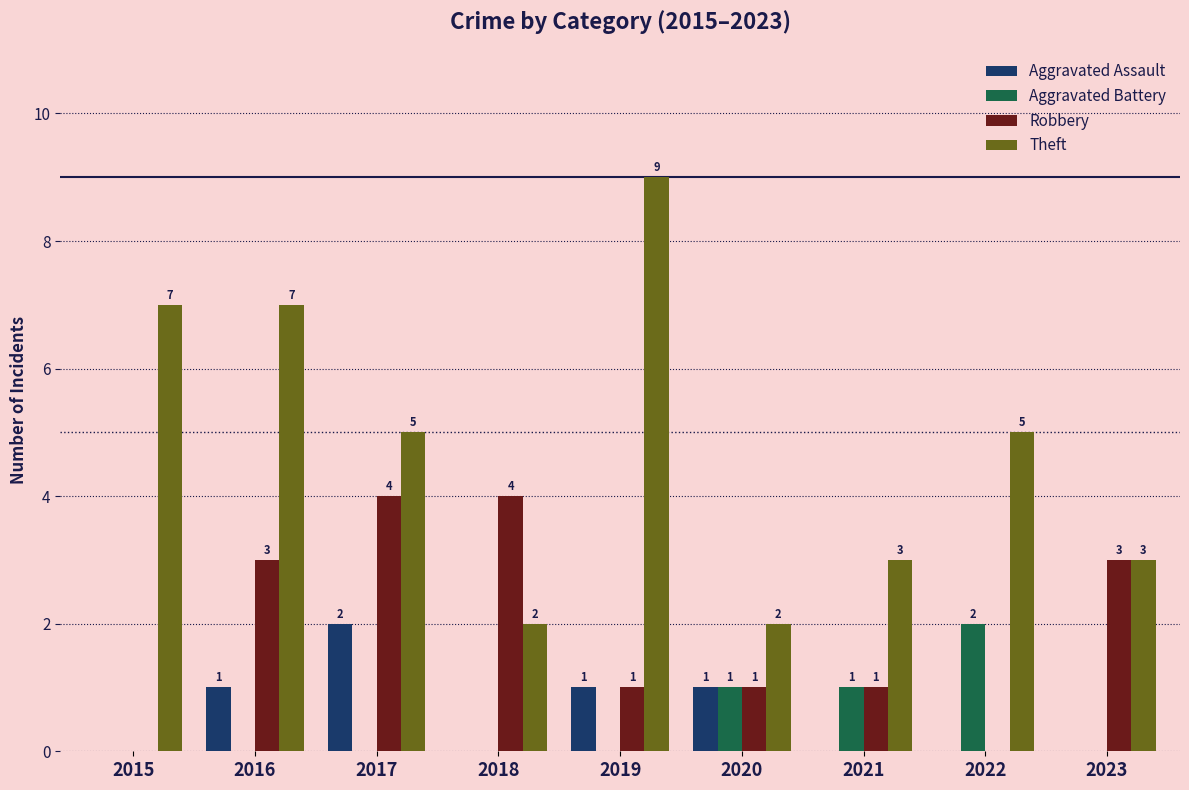

What are all the series names shown in the legend?

Aggravated Assault, Aggravated Battery, Robbery, Theft